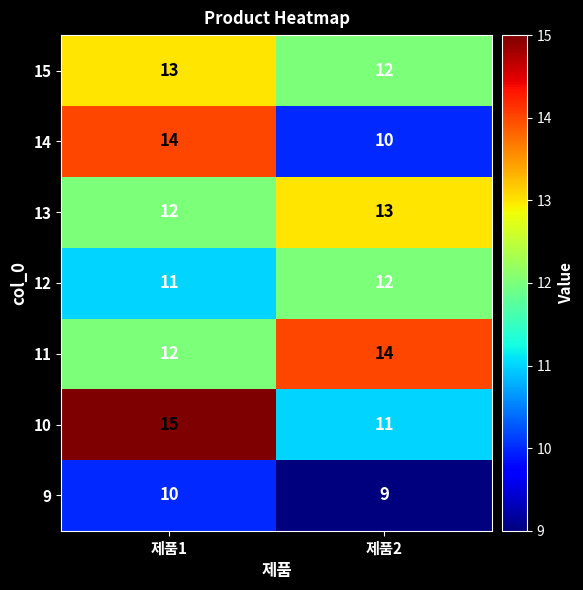

What is the spread (max minus min) of values at 제품1?

5